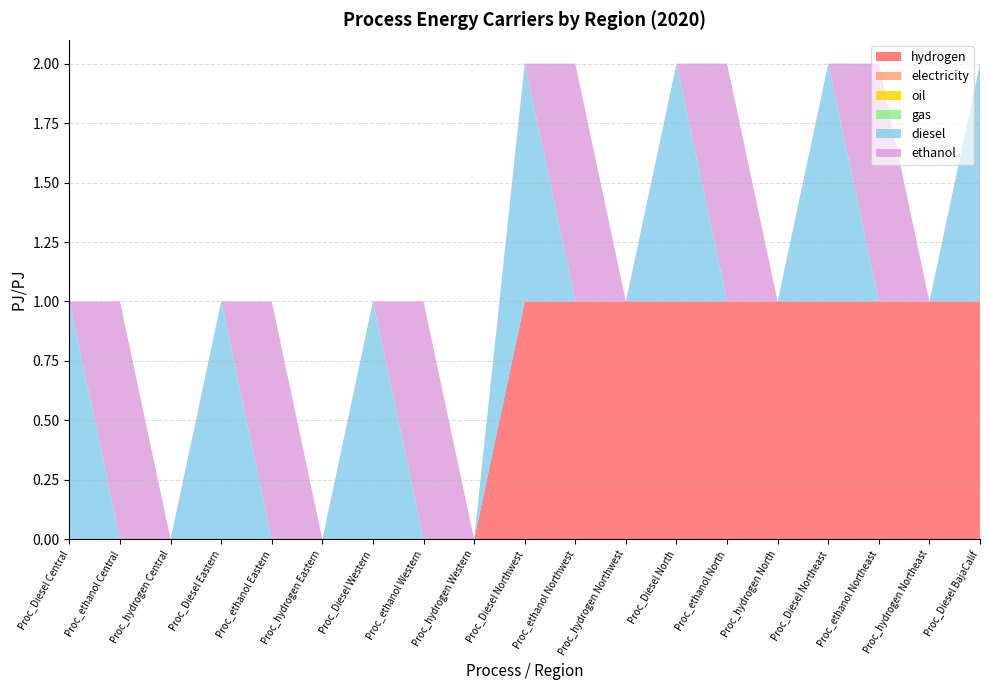

Reading right to left, what are all the values shown in this chart?

hydrogen: 1	1	1	1	1	1	1	1	1	1	0	0	0	0	0	0	0	0	0
electricity: 0	0	0	0	0	0	0	0	0	0	0	0	0	0	0	0	0	0	0
oil: 0	0	0	0	0	0	0	0	0	0	0	0	0	0	0	0	0	0	0
gas: 0	0	0	0	0	0	0	0	0	0	0	0	0	0	0	0	0	0	0
diesel: 1	0	0	1	0	0	1	0	0	1	0	0	1	0	0	1	0	0	1
ethanol: 0	0	1	0	0	1	0	0	1	0	0	1	0	0	1	0	0	1	0